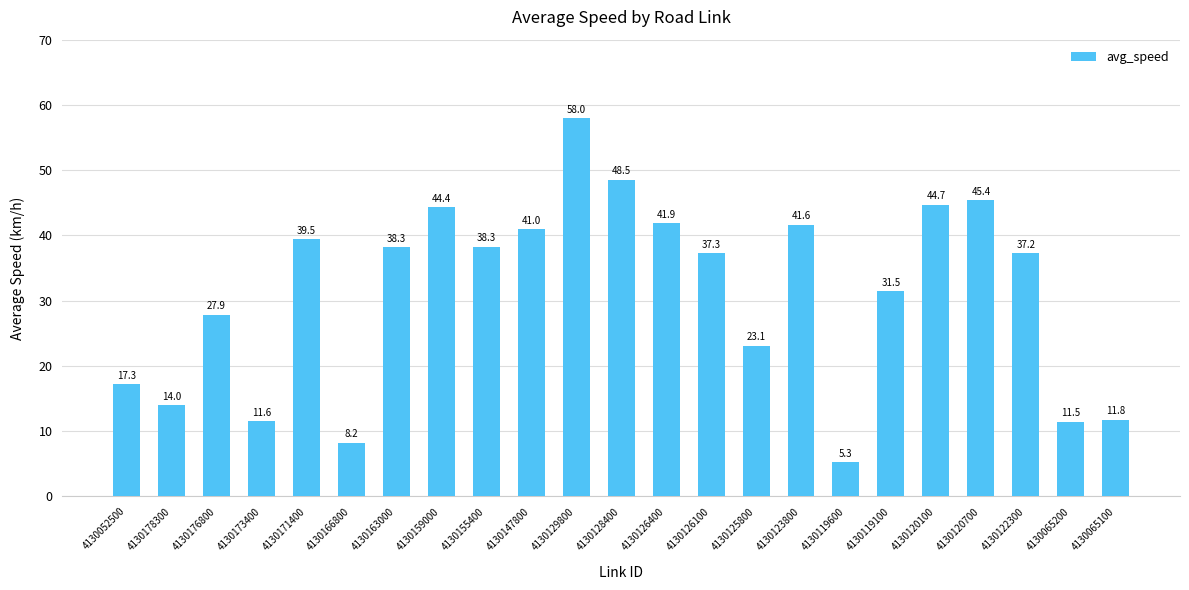

What is the label of the 13th bar from the left?

4130126400